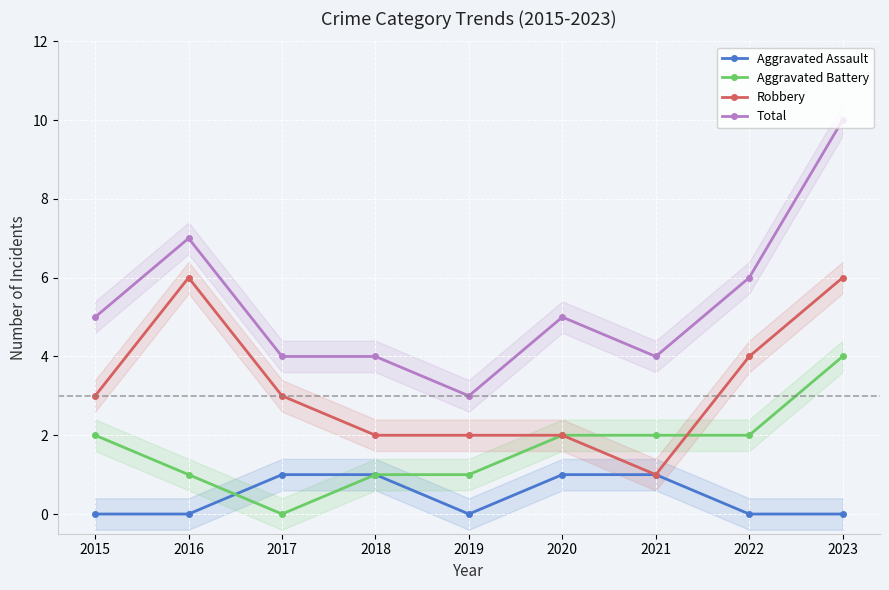

Is the value of Total at 2023 greater than the value of Aggravated Assault at 2020?

Yes